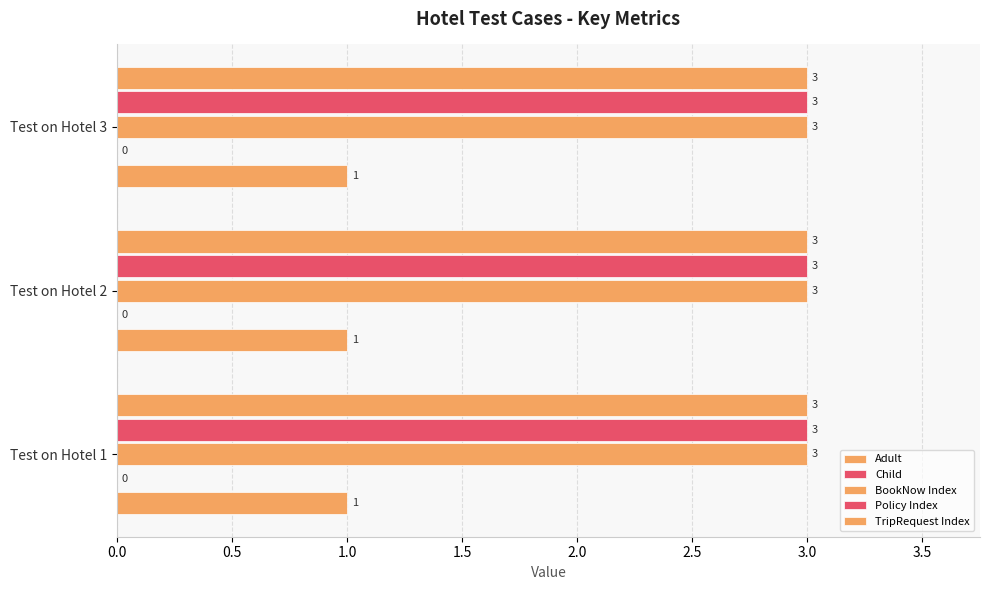

Which series has the widest spread of values?

Adult